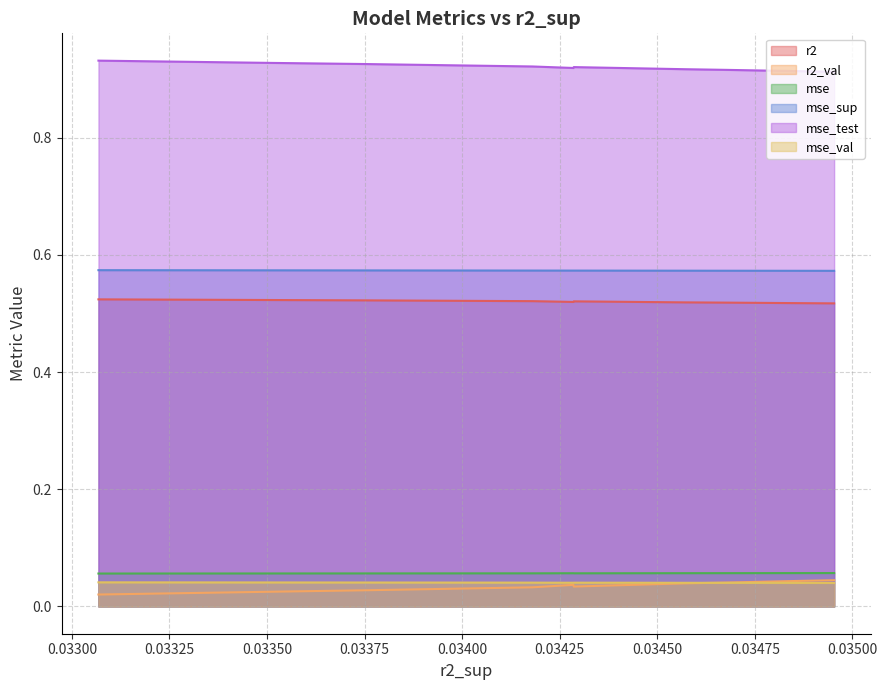

True or false: mse_test and r2 cross at least once.

False